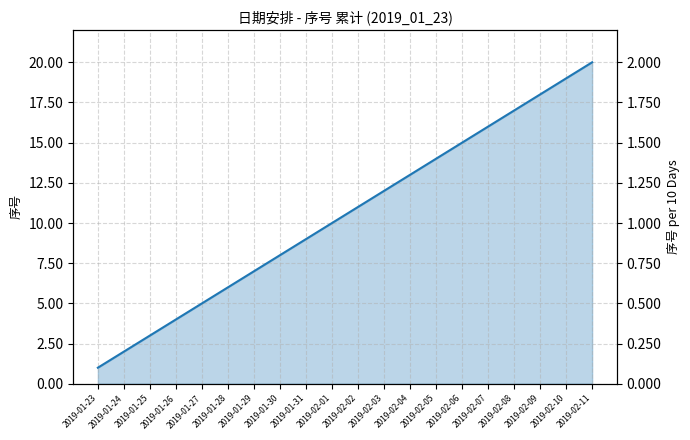

What position from the left is 2019-02-06?

15